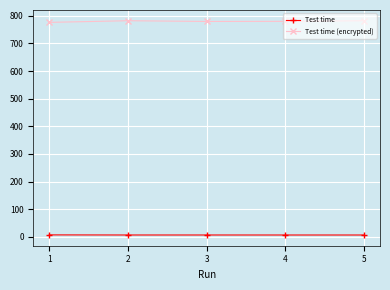

What are all the series names shown in the legend?

Test time, Test time (encrypted)